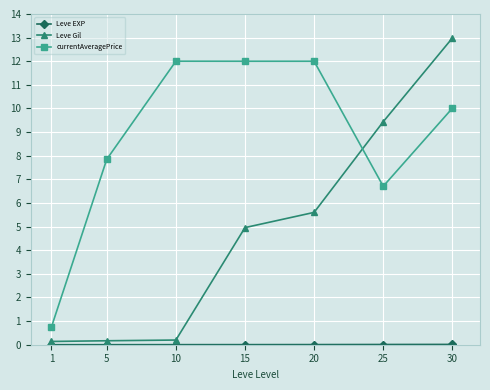

True or false: Leve Gil has more than 2 interior local peaks.

False